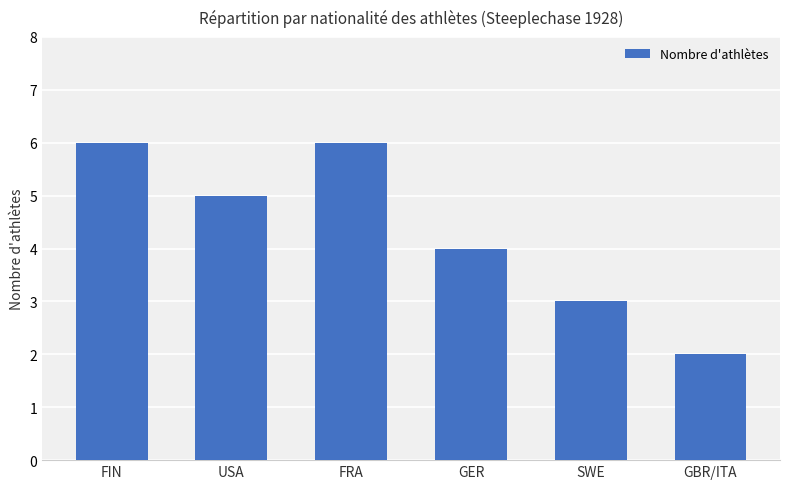

Between GBR/ITA and USA, which is larger?

USA